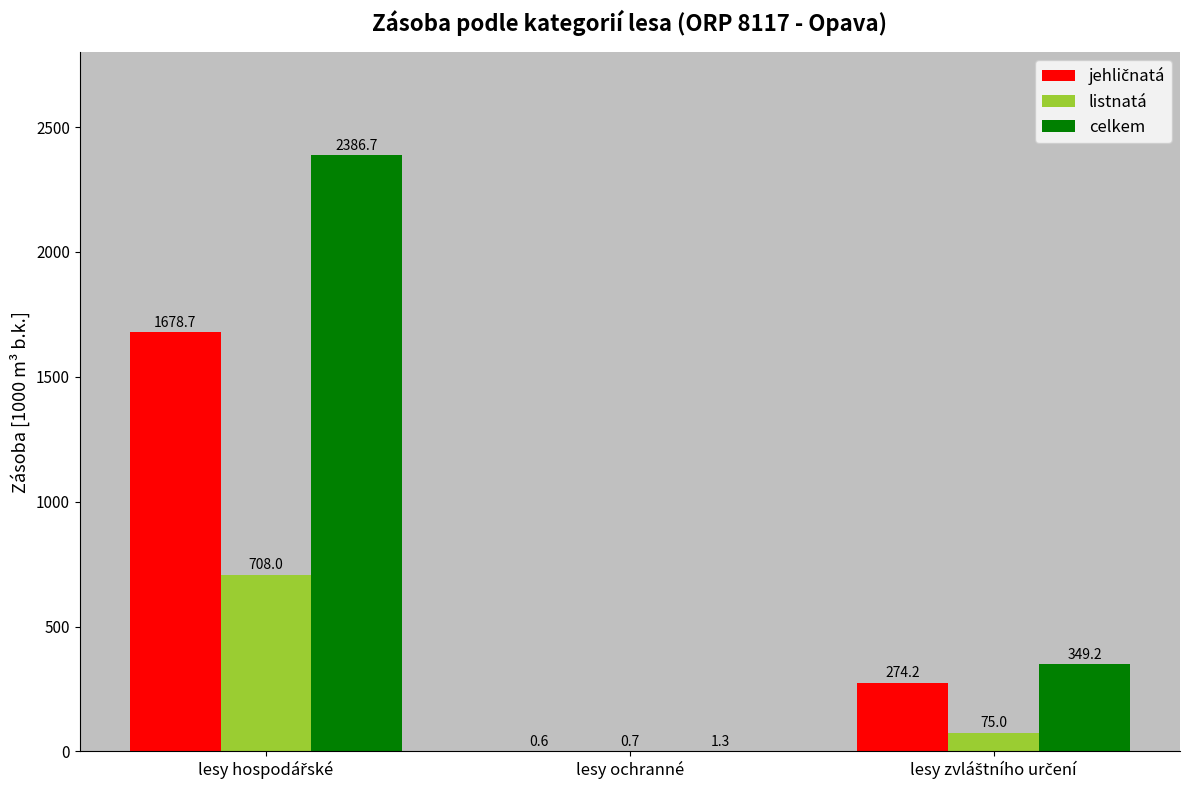

True or false: listnatá has a value of 0.7 at lesy ochranné.

True